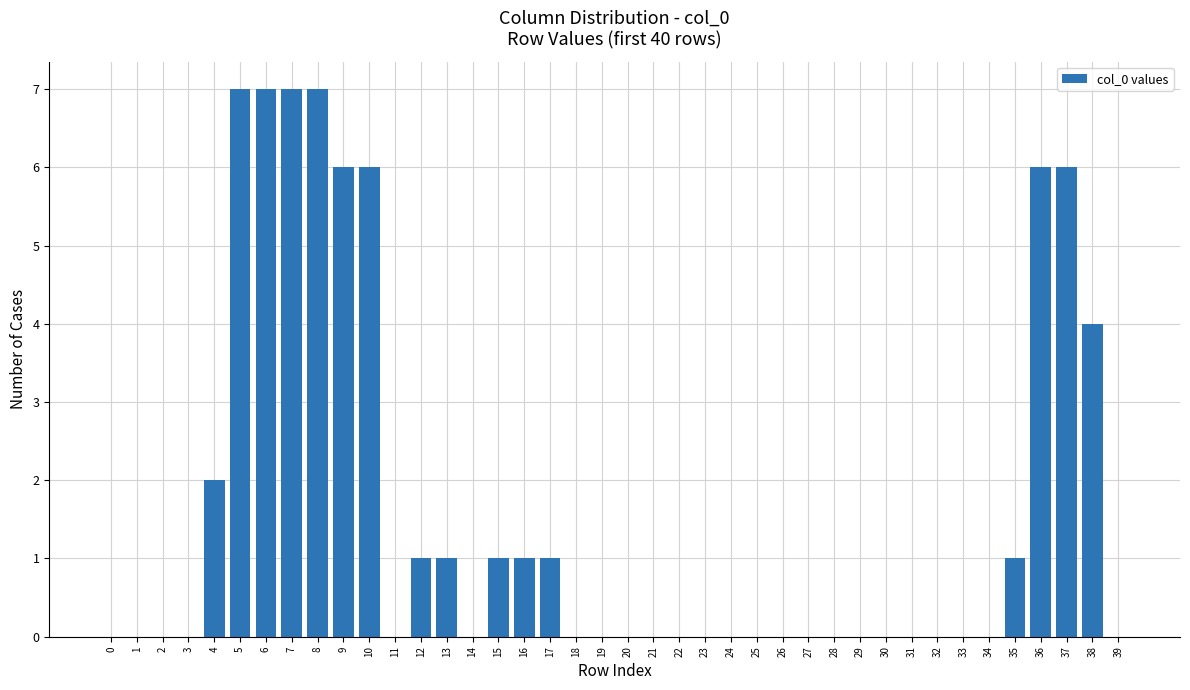

How many categories are shown in the chart?

40